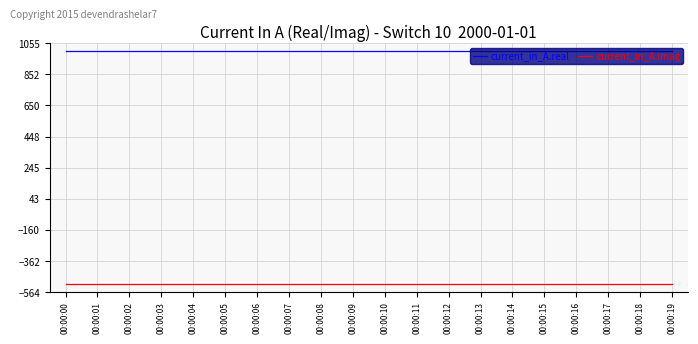

What is the average value of the current_in_A.real series?

1004.8